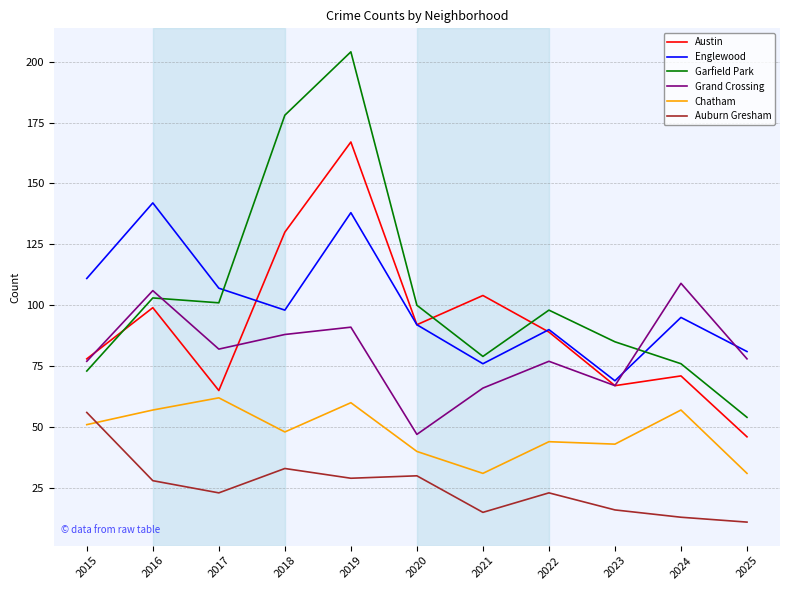

What is the highest value of the Grand Crossing series?

109